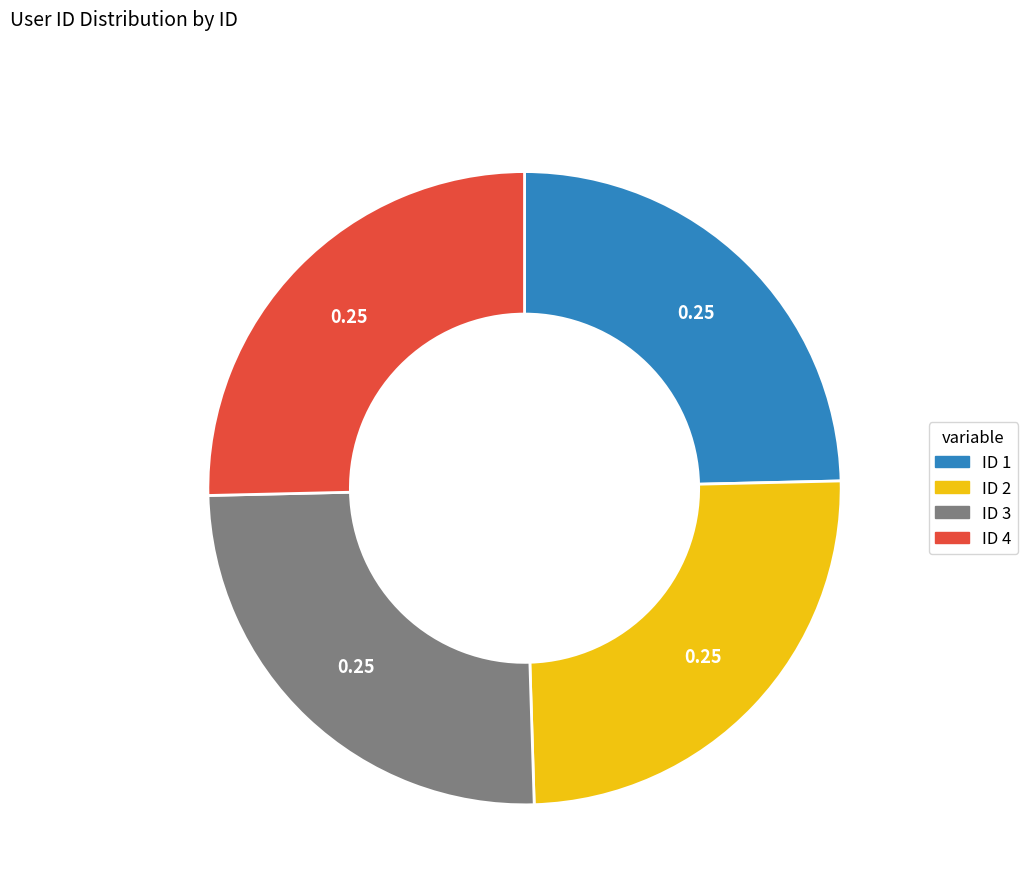

Is there any slice that represents more than half of the pie?

No